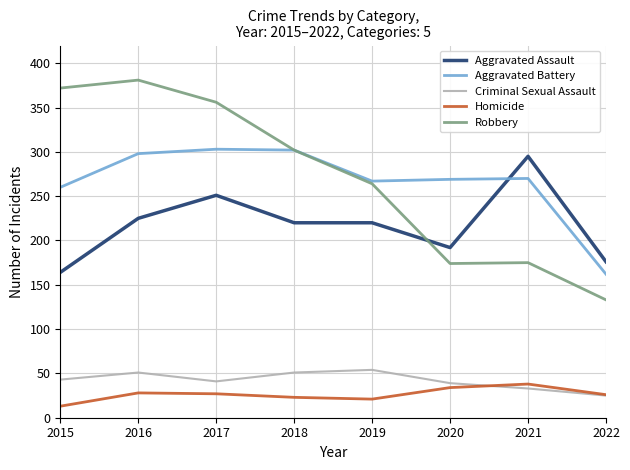

At which label does Aggravated Assault first exceed 220?

2016